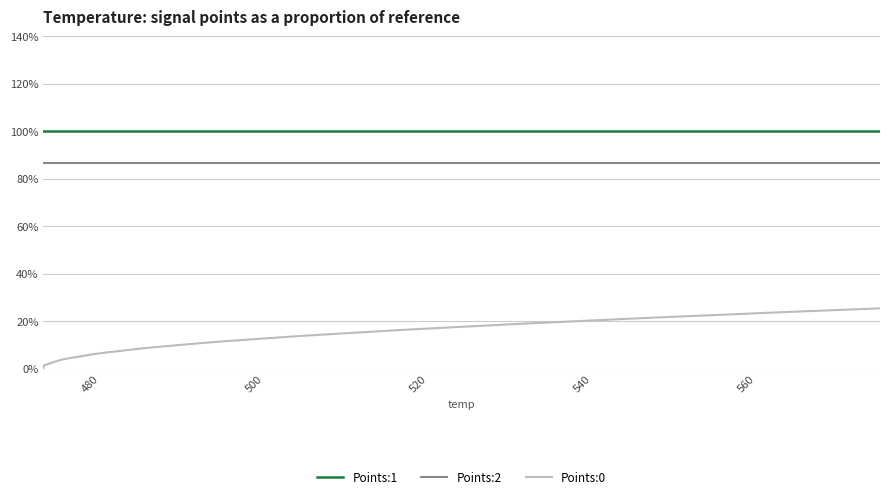

Which series has the largest total across all categories?

Points:1